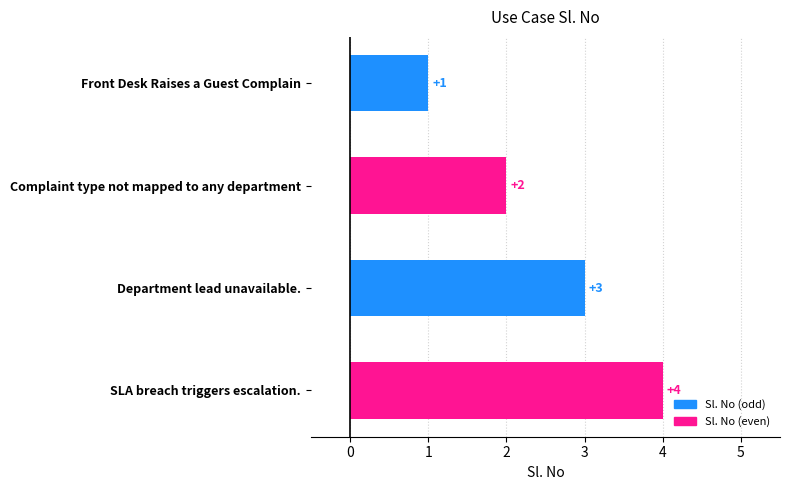

List the labels in order of value, smallest first.

Front Desk Raises a Guest Complain, Complaint type not mapped to any department, Department lead unavailable., SLA breach triggers escalation.